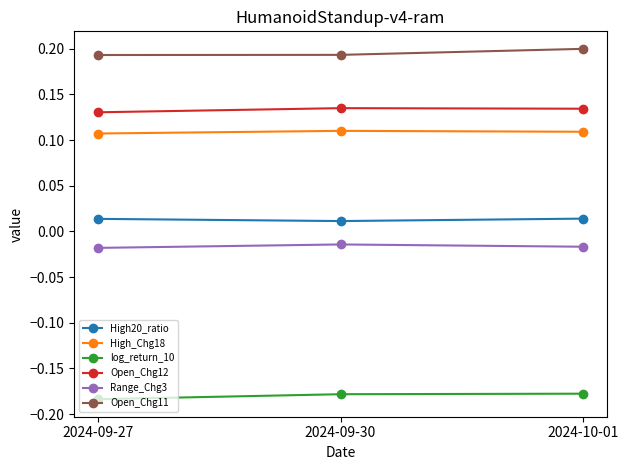

Rank the series by their maximum value, from highest to lowest.

Open_Chg11, Open_Chg12, High_Chg18, High20_ratio, Range_Chg3, log_return_10